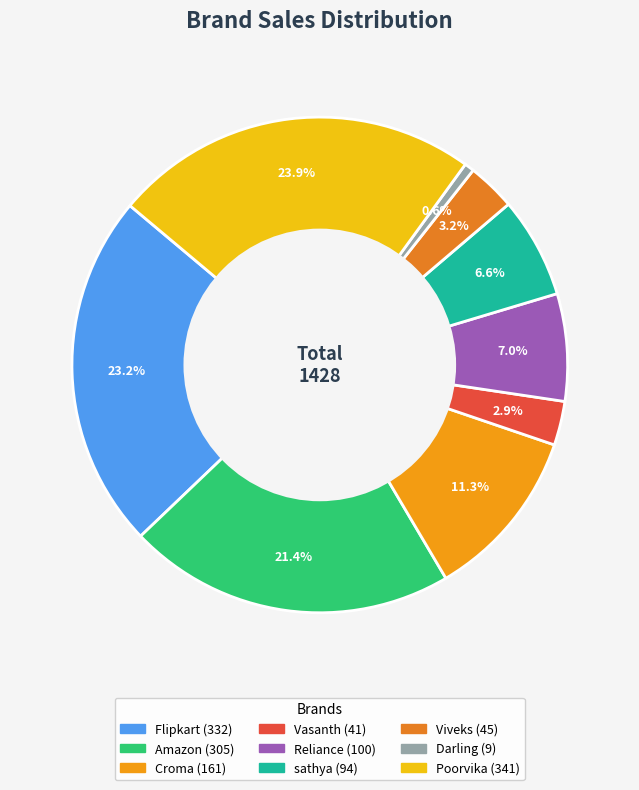

What percentage do sathya and Darling together represent?

7.2%